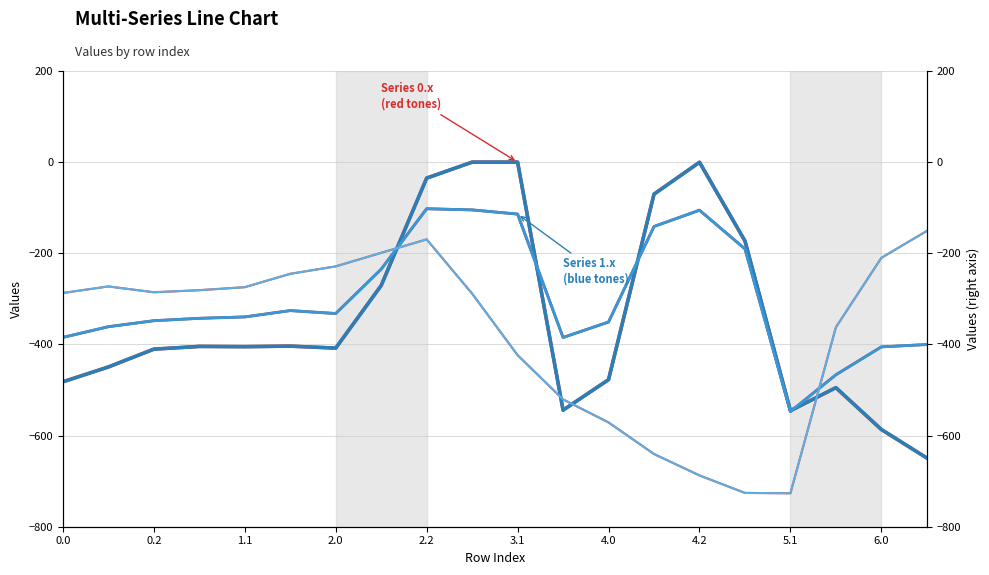

Which category has the lowest value in the Series 1.2 series?

5.1